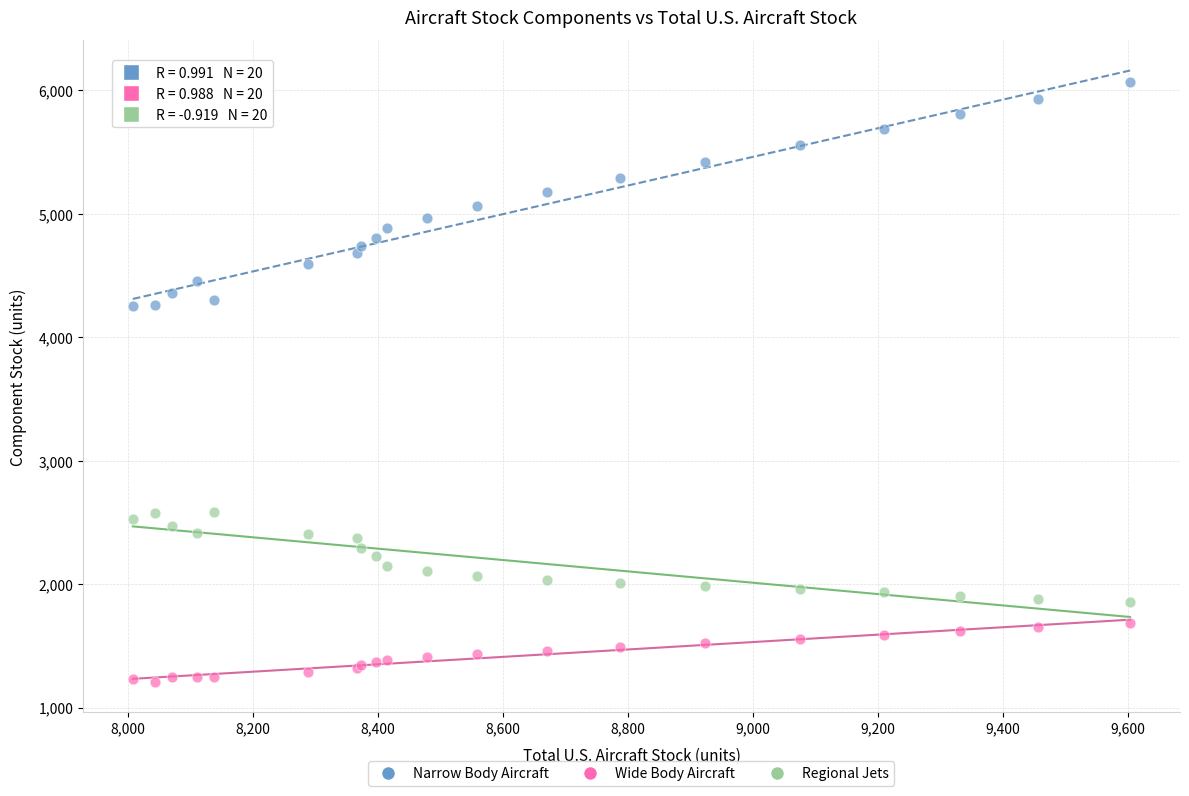

Which series has the largest Y range (max minus min)?

Narrow Body Aircraft